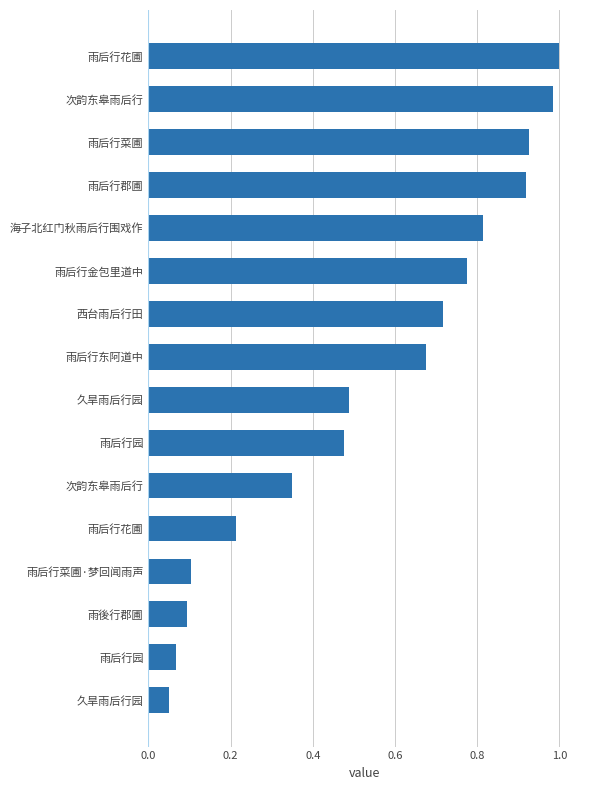

Does the chart contain any negative values?

No